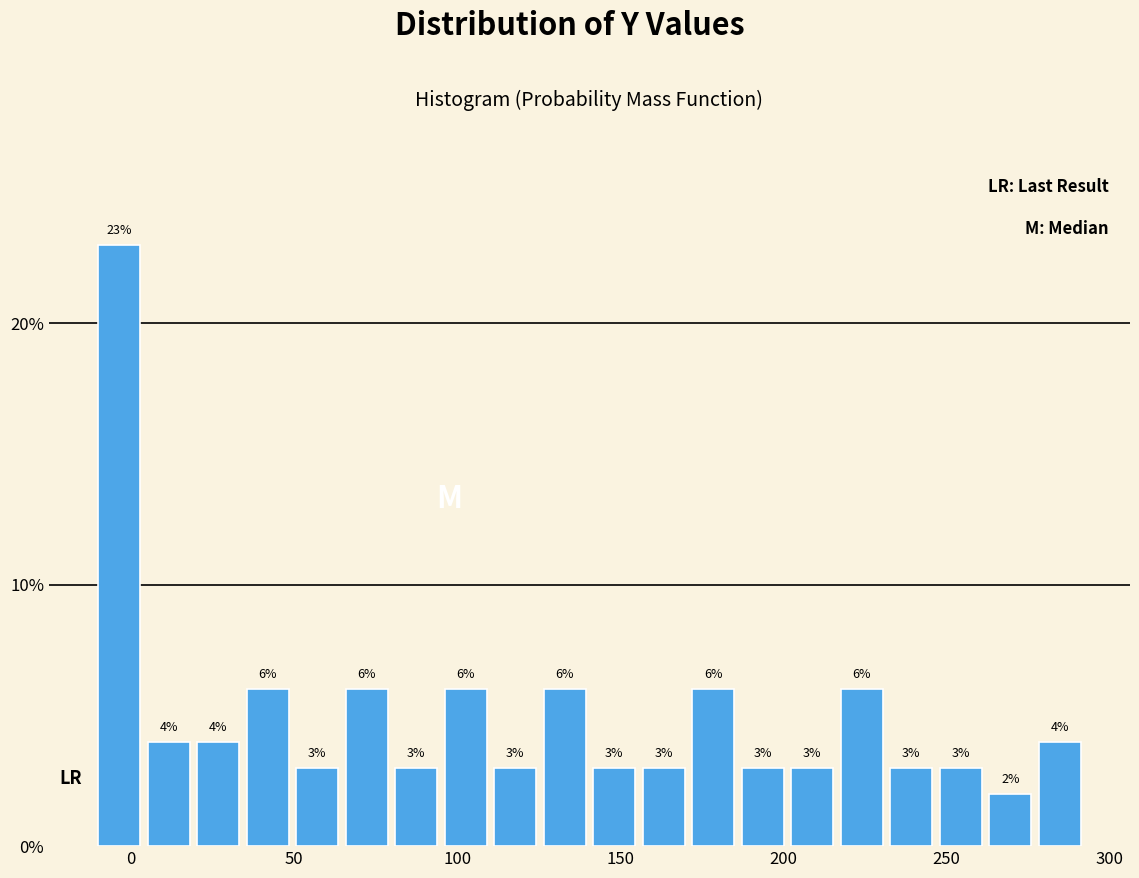

Around what value on the x-axis is the tallest bar? Give the approximate position of its centre, as read against the axis.

-5